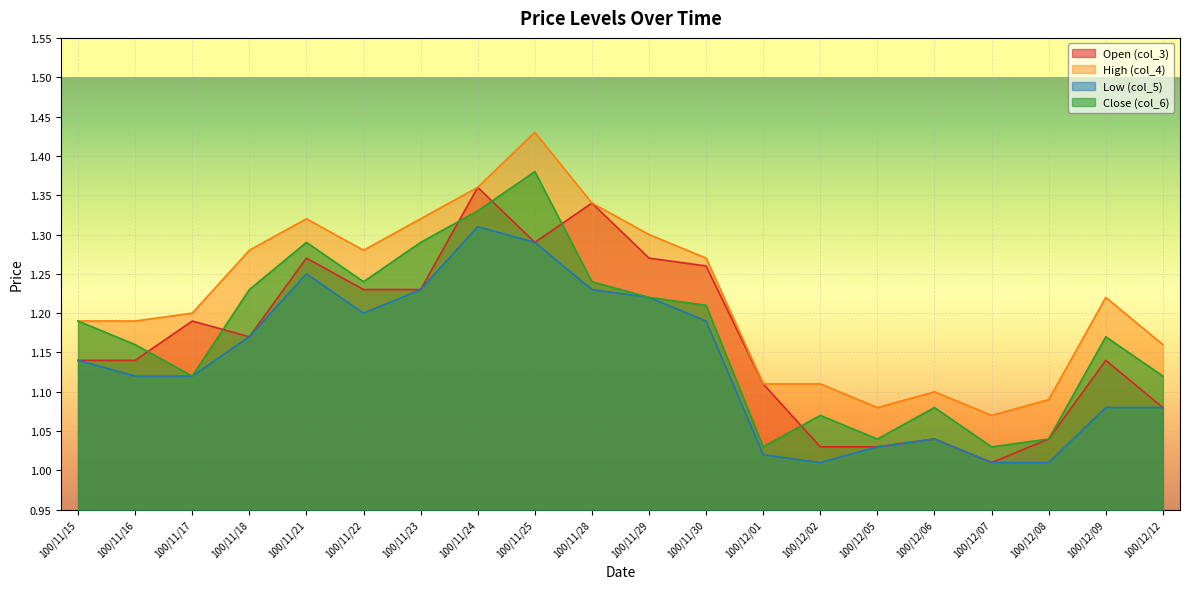

Between 100/11/17 and 100/11/25, which is larger?

100/11/25